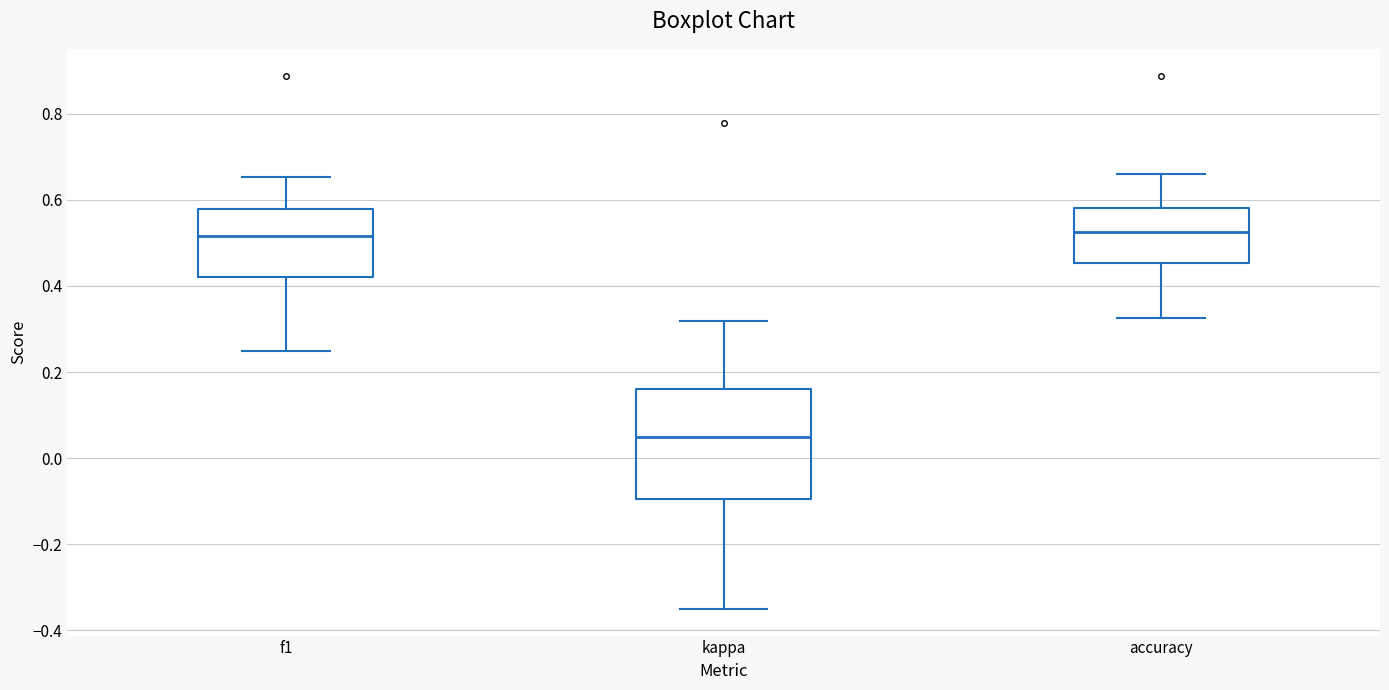

Where is the lower edge of the box for kappa on the y-axis? The values are not printed on the chart, so give them approximately, as read against the axis.

-0.10